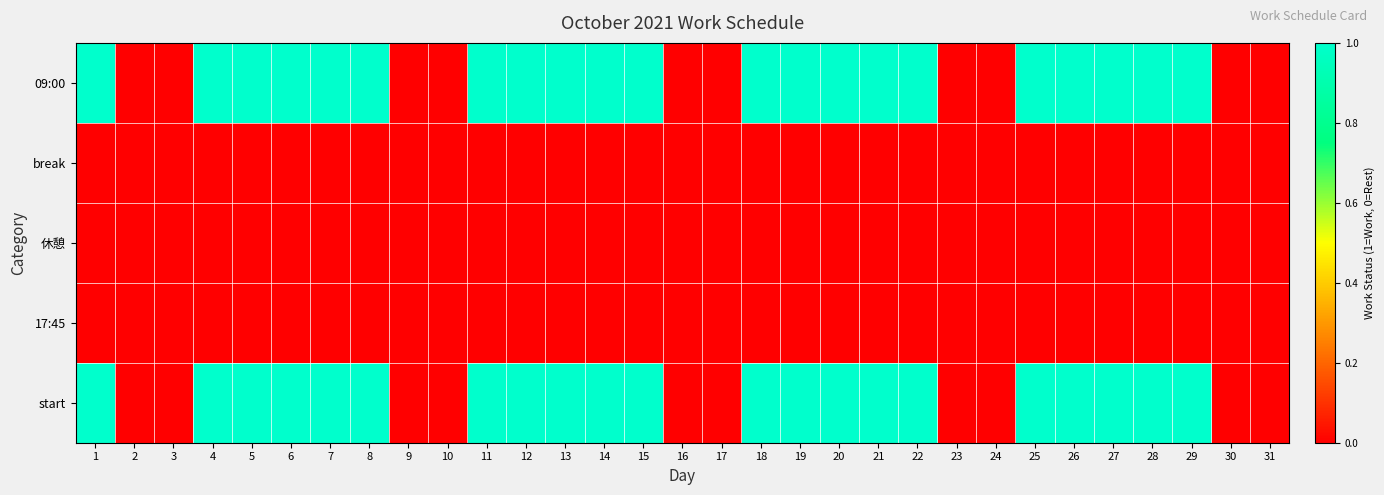

Rank the series at 24 from highest to lowest value.

09:00, break, 休憩, 17:45, start